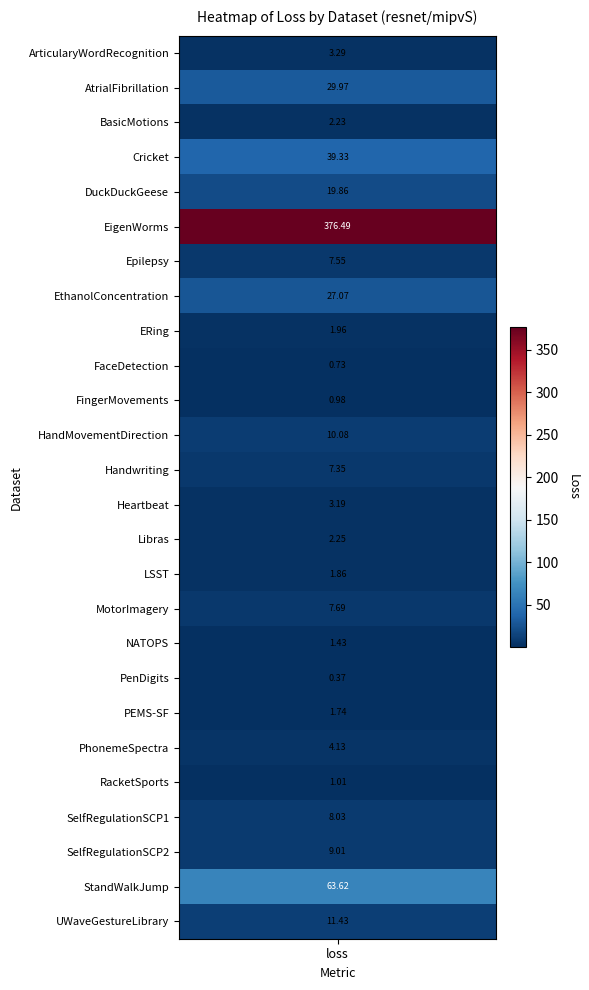

At which category does the chart reach its minimum across all series?

PenDigits